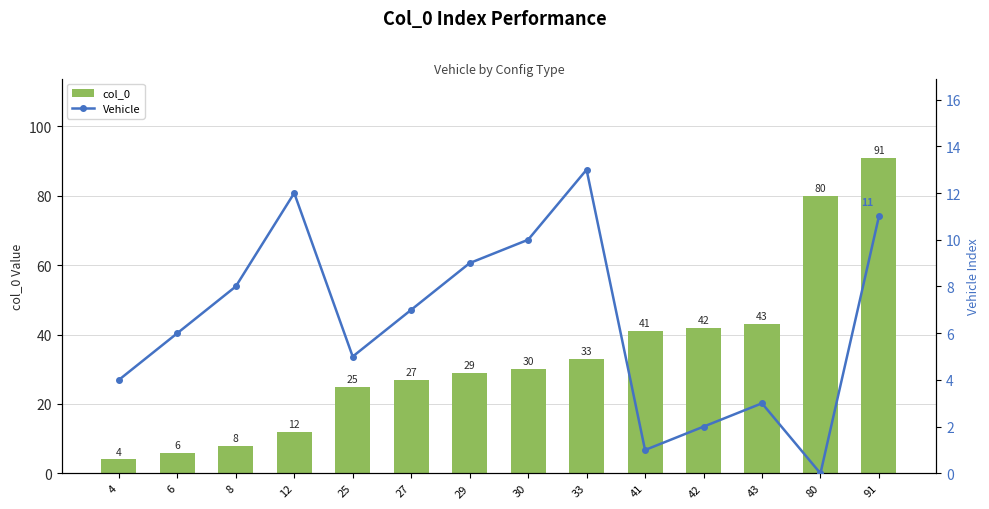

At how many categories does at least one series exceed 10?

11